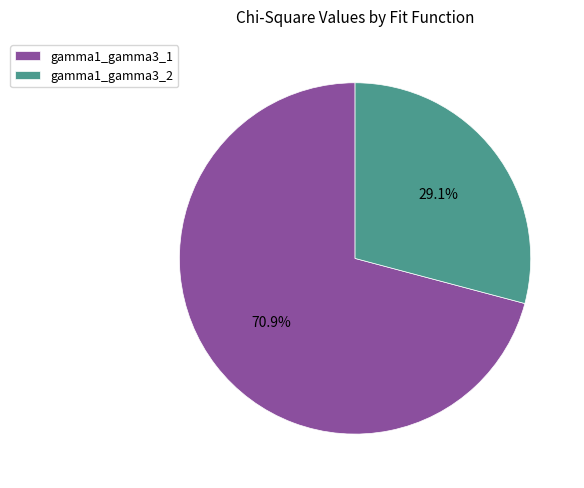

Which has a higher value, gamma1_gamma3_2 or gamma1_gamma3_1?

gamma1_gamma3_1